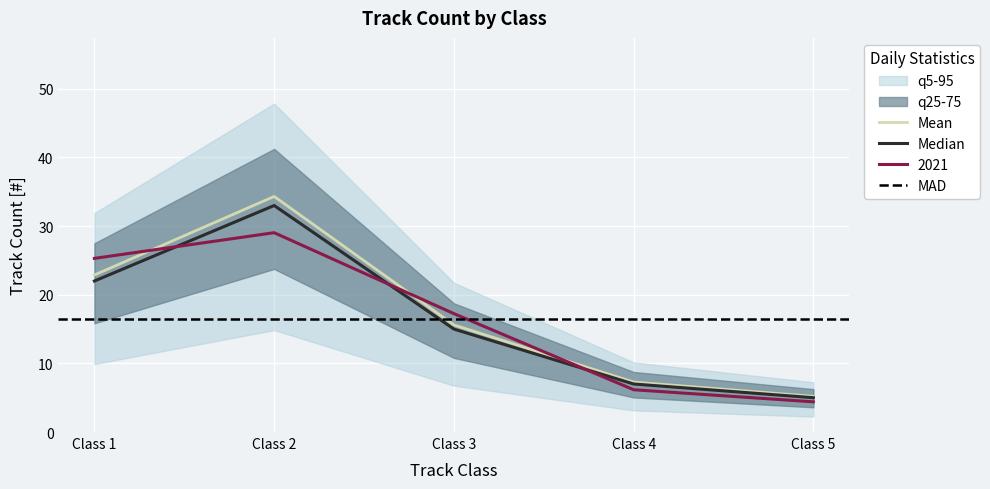

What is the difference between the maximum and minimum values?

29.1